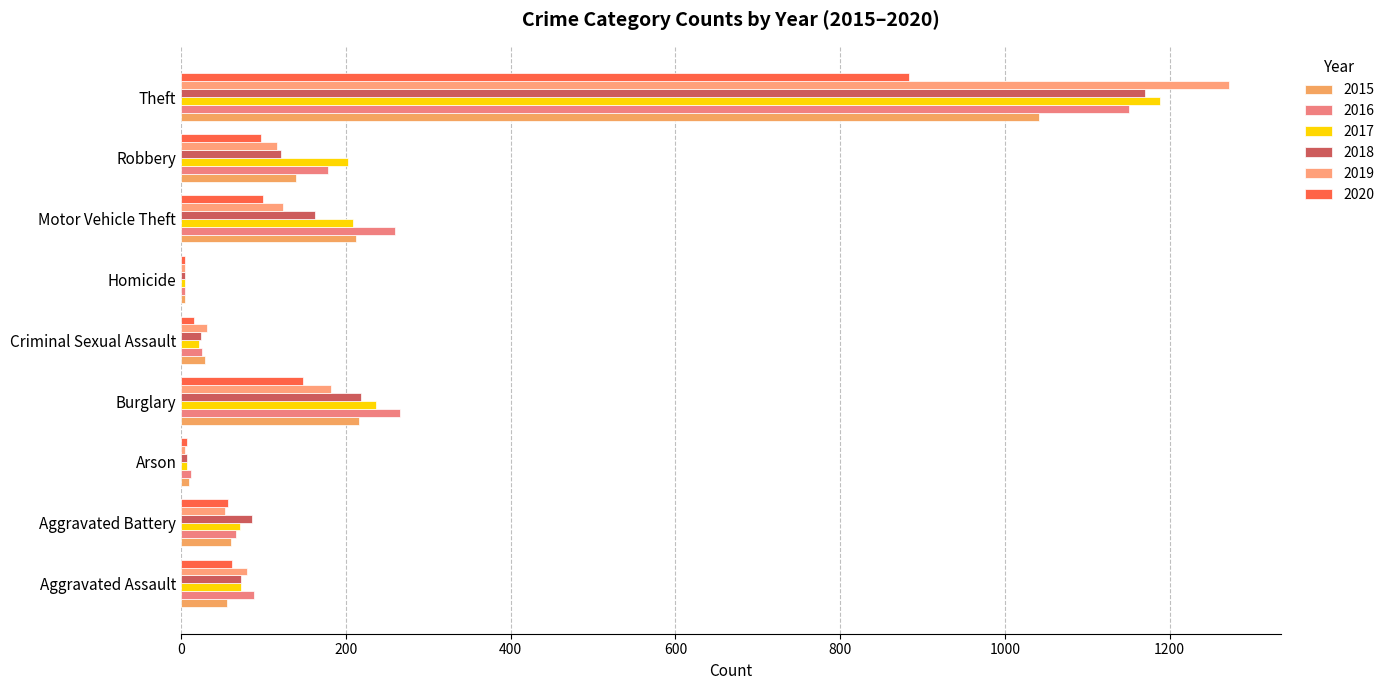

Between Aggravated Battery and Arson, which series saw the biggest shift?

2018